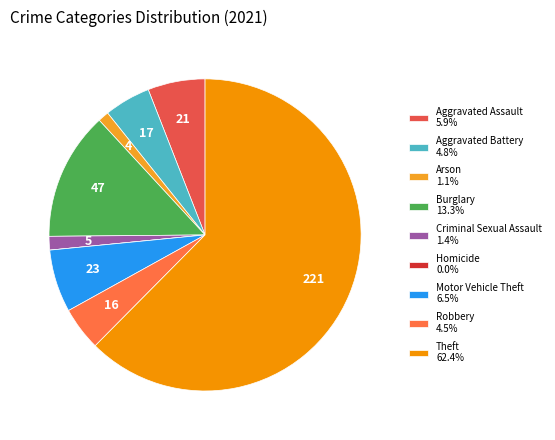

To the nearest percent, what portion does Burglary represent?

13%